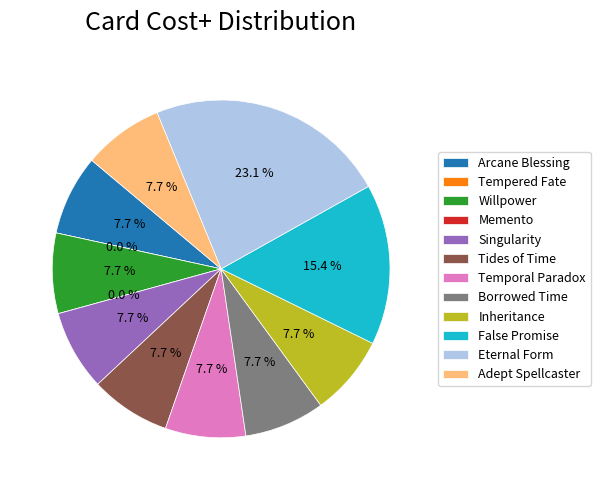

Is Borrowed Time the majority of the pie?

No